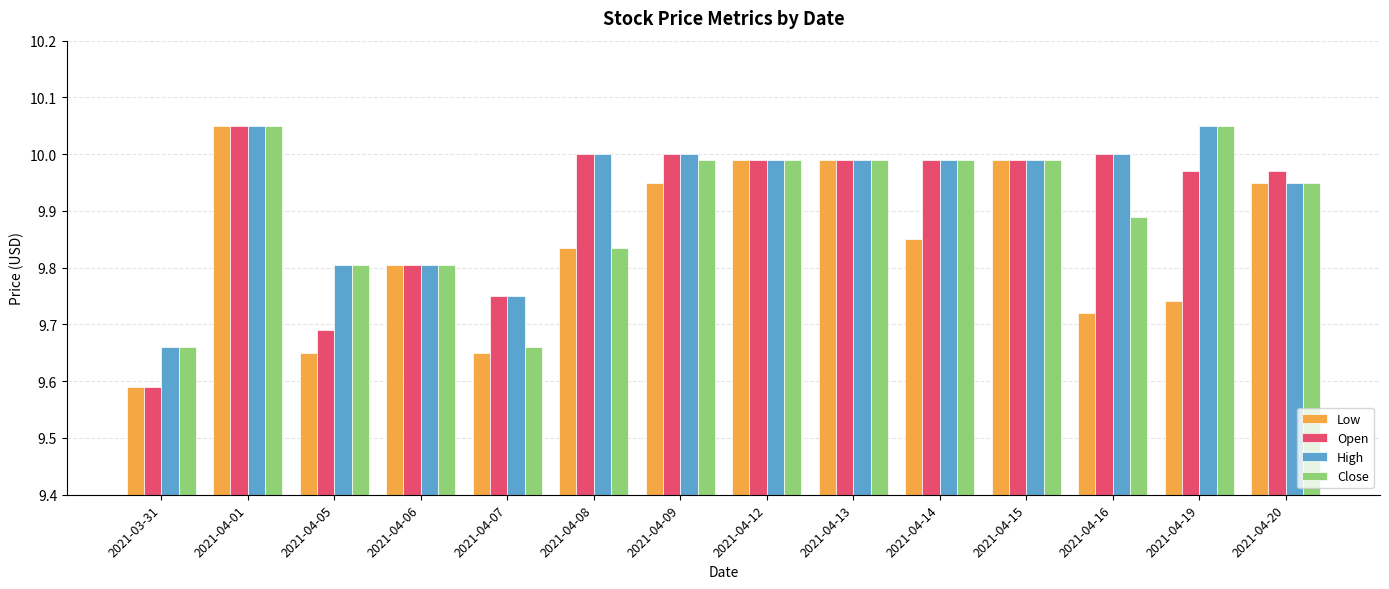

What is the difference between the second highest and minimum values in the Open series?

0.4